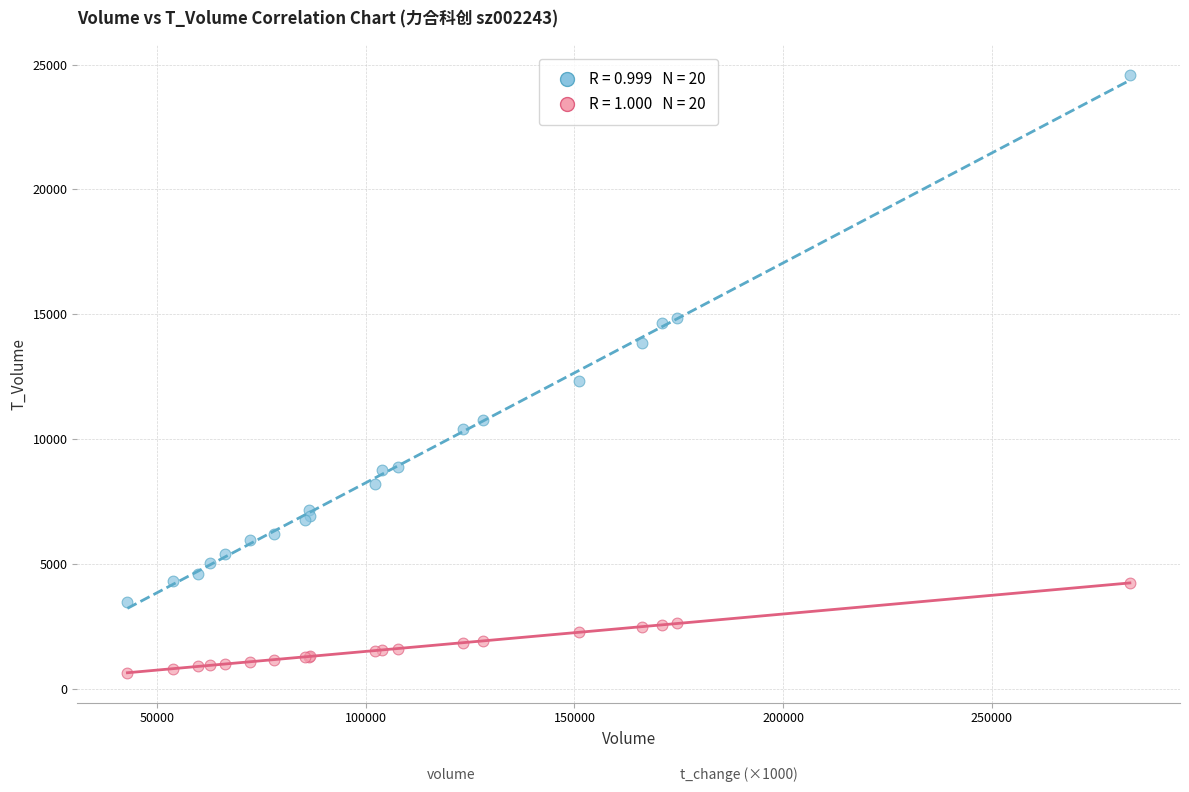

Across all series, what Y value is closest to 12617?

12347